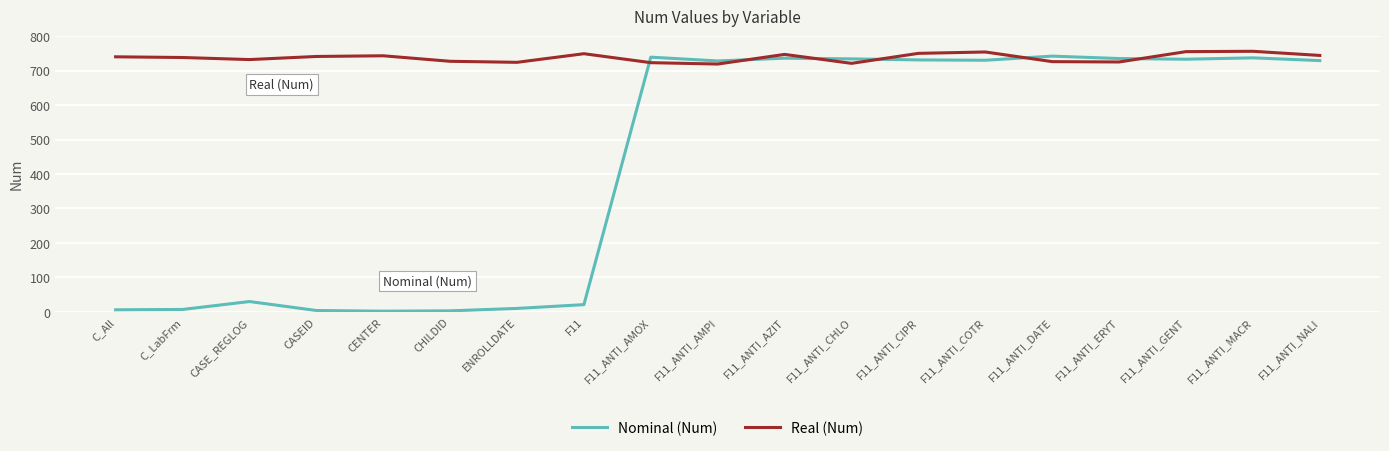

How many lines are shown in the chart?

2